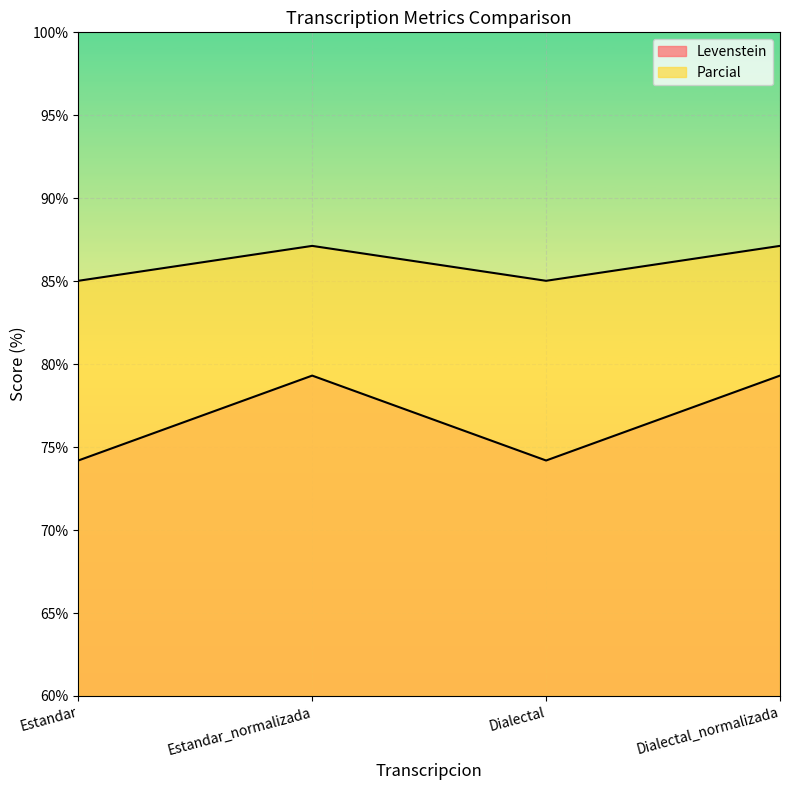

At which category is the sum across all series the highest?

Estandar_normalizada